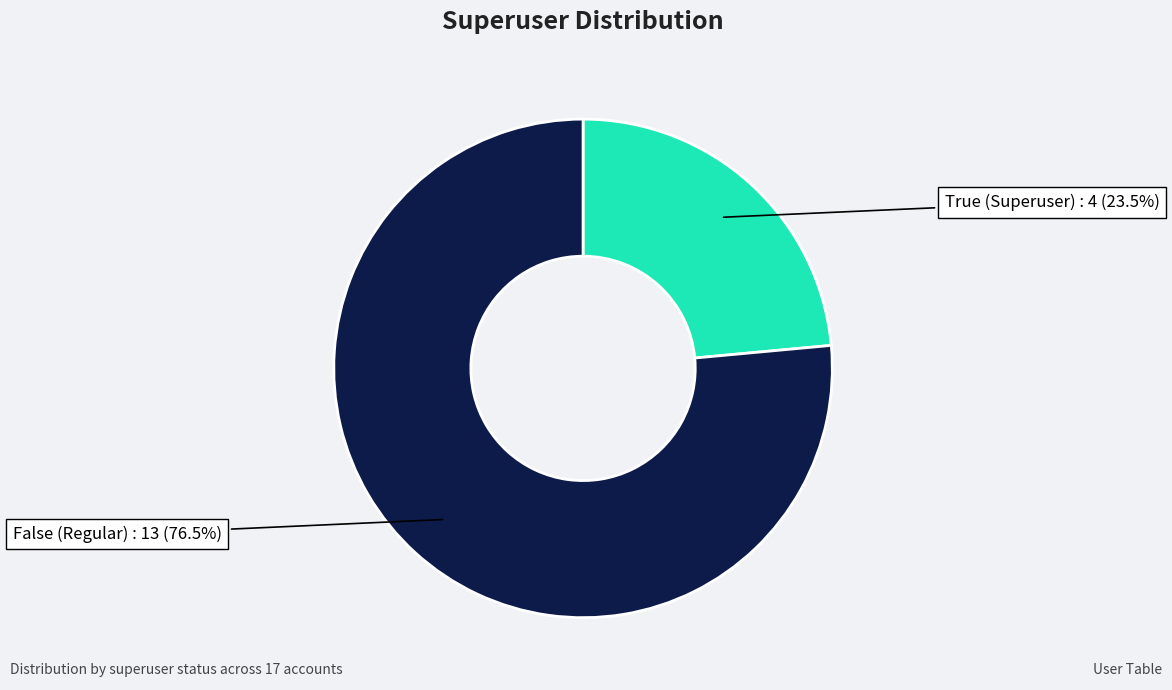

How many segments does this pie chart have?

2